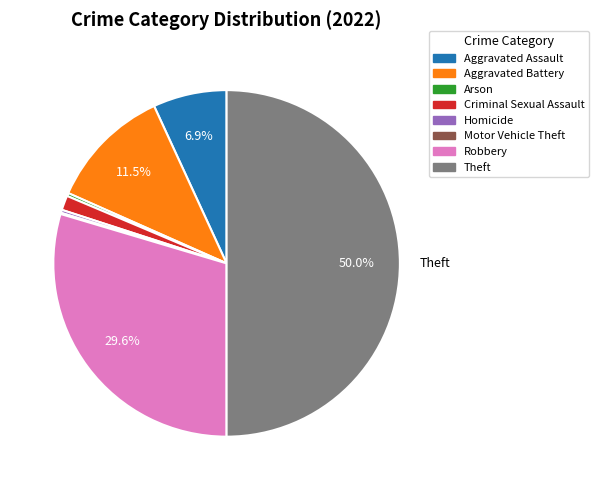

Is Criminal Sexual Assault the majority of the pie?

No